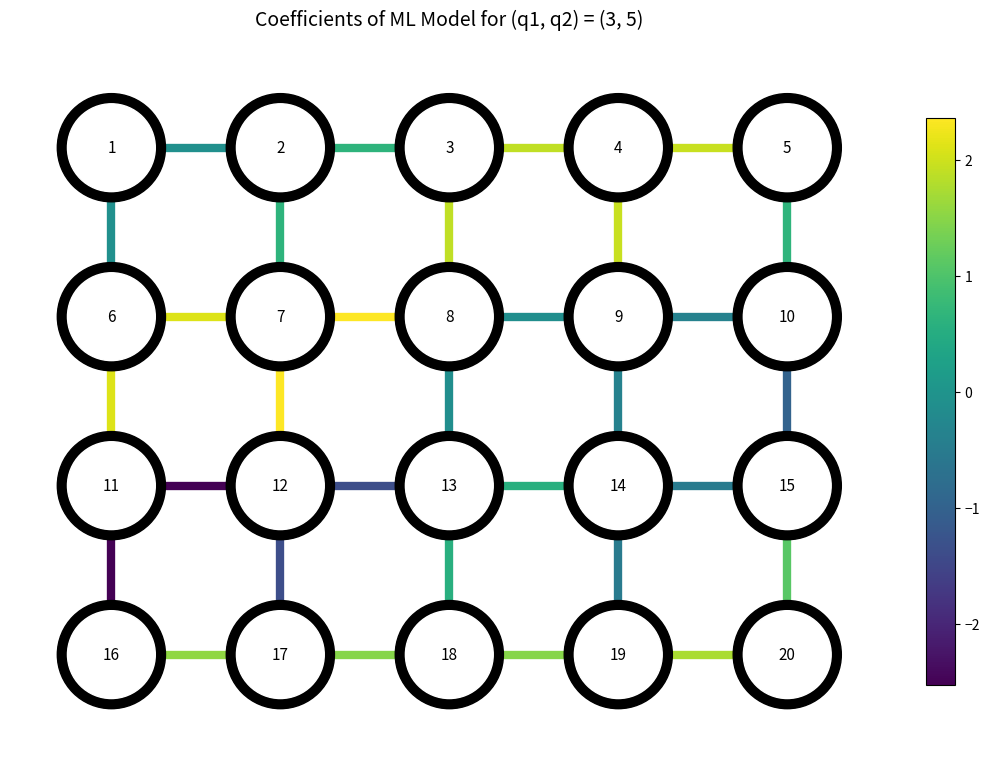

True or false: h_edge_4_5 has a value of 3 at 3.

True